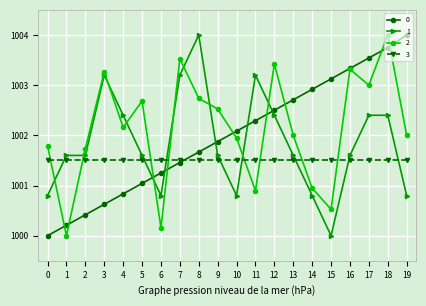

What is the minimum value shown in the chart?

1000.0